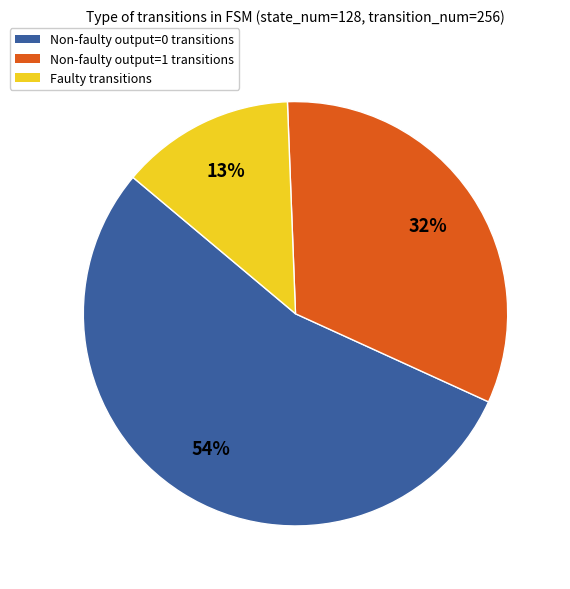

Does any single category account for the majority?

Yes